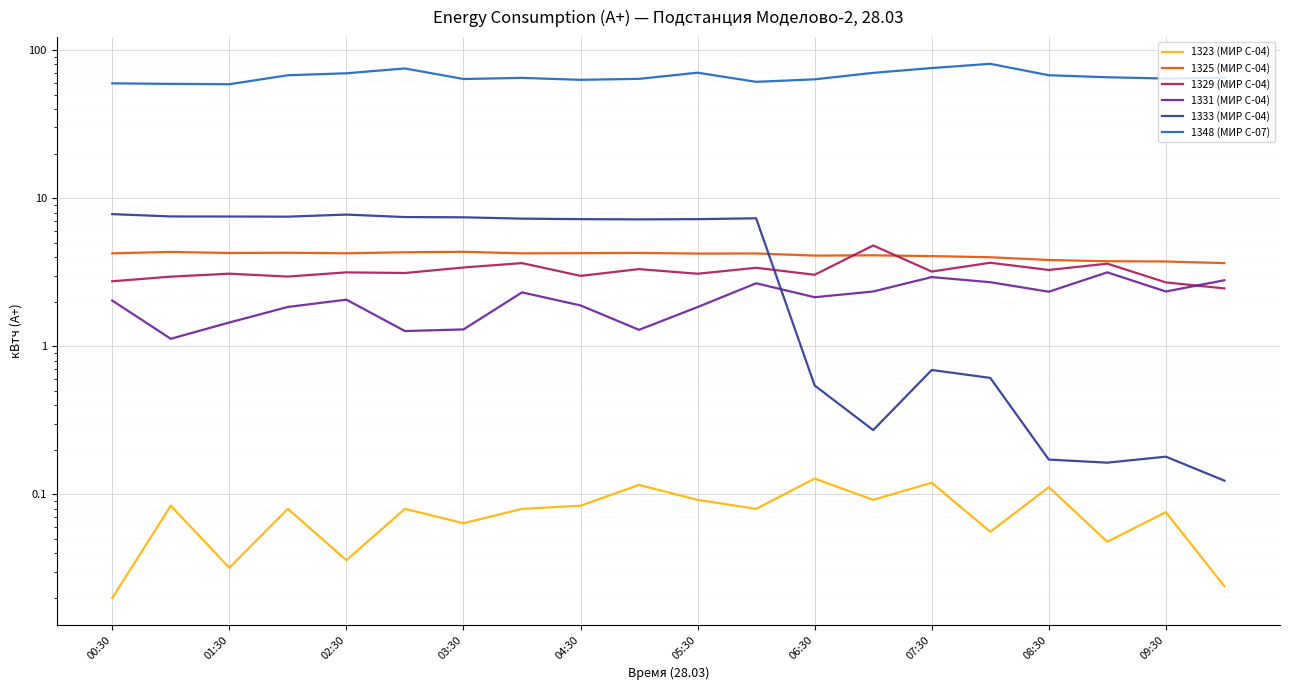

The value of 1325 (МИР С-04) at 05:30 is 7.2. True or false?

False